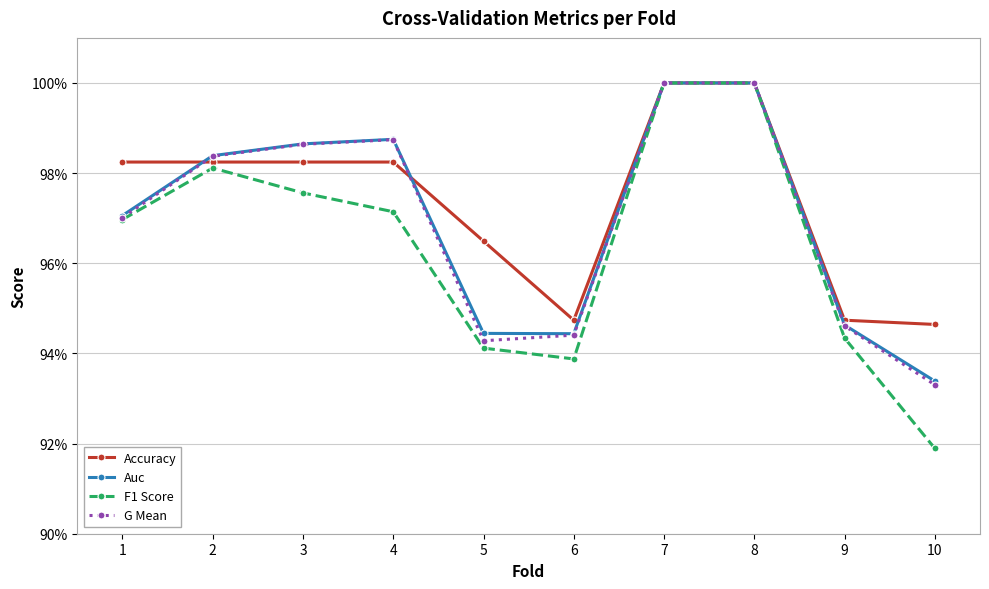

Which series has the largest total across all categories?

Accuracy